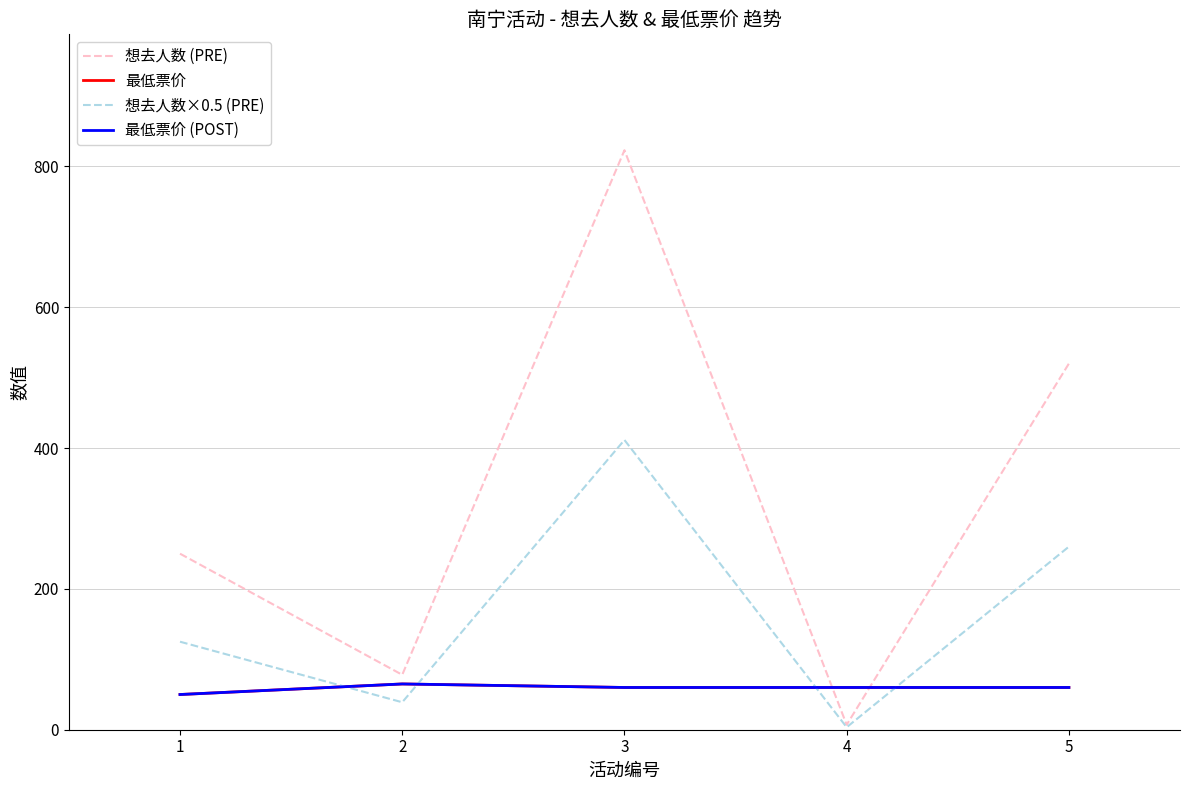

At which category is the sum across all series the highest?

3